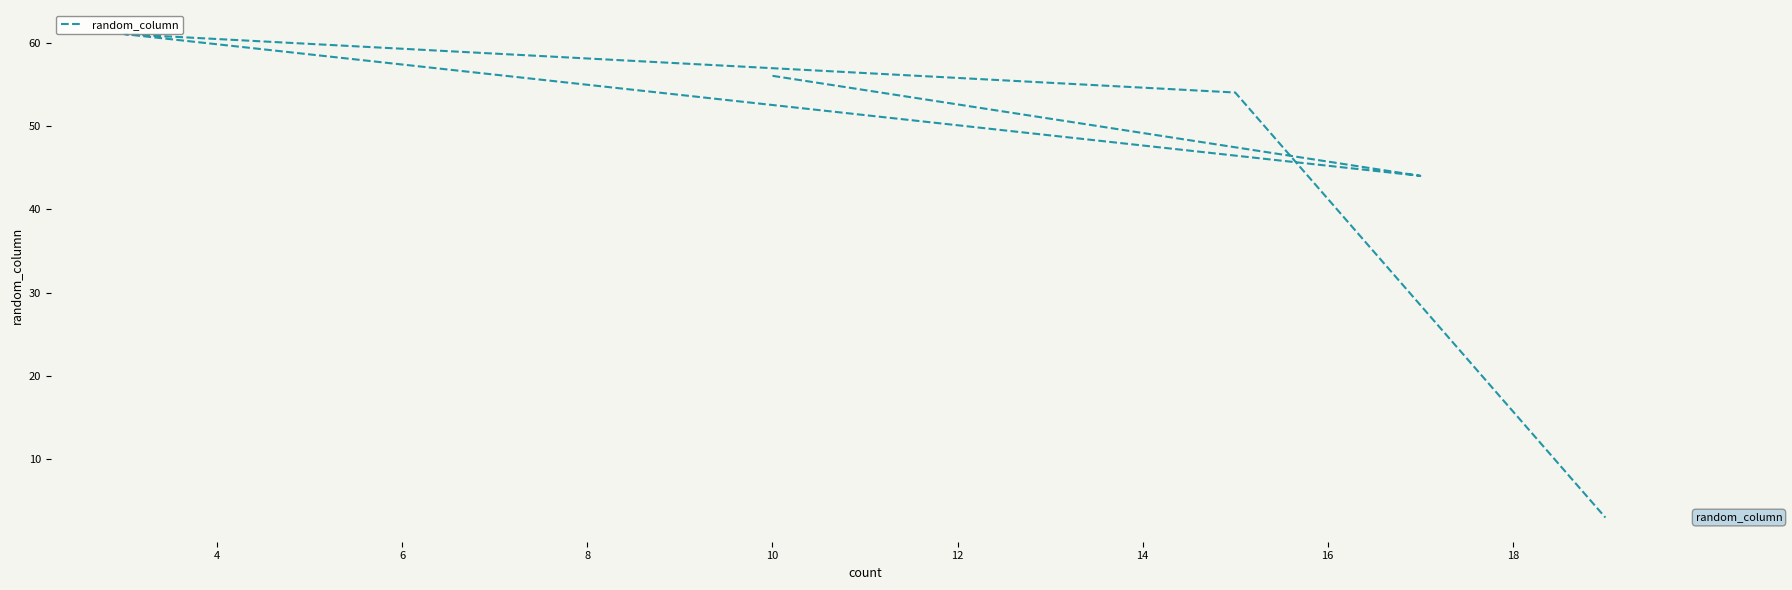

How many data points are less than 54?

2